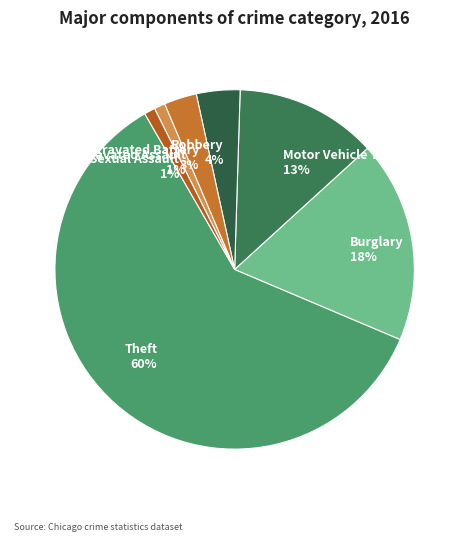

Combined, do Robbery and Criminal Sexual Assault account for over 50%?

No